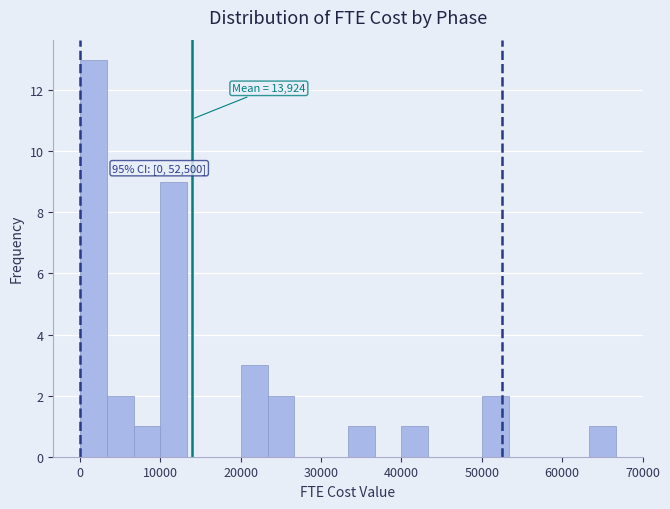

Around what value on the x-axis is the tallest bar? Give the approximate position of its centre, as read against the axis.

2000